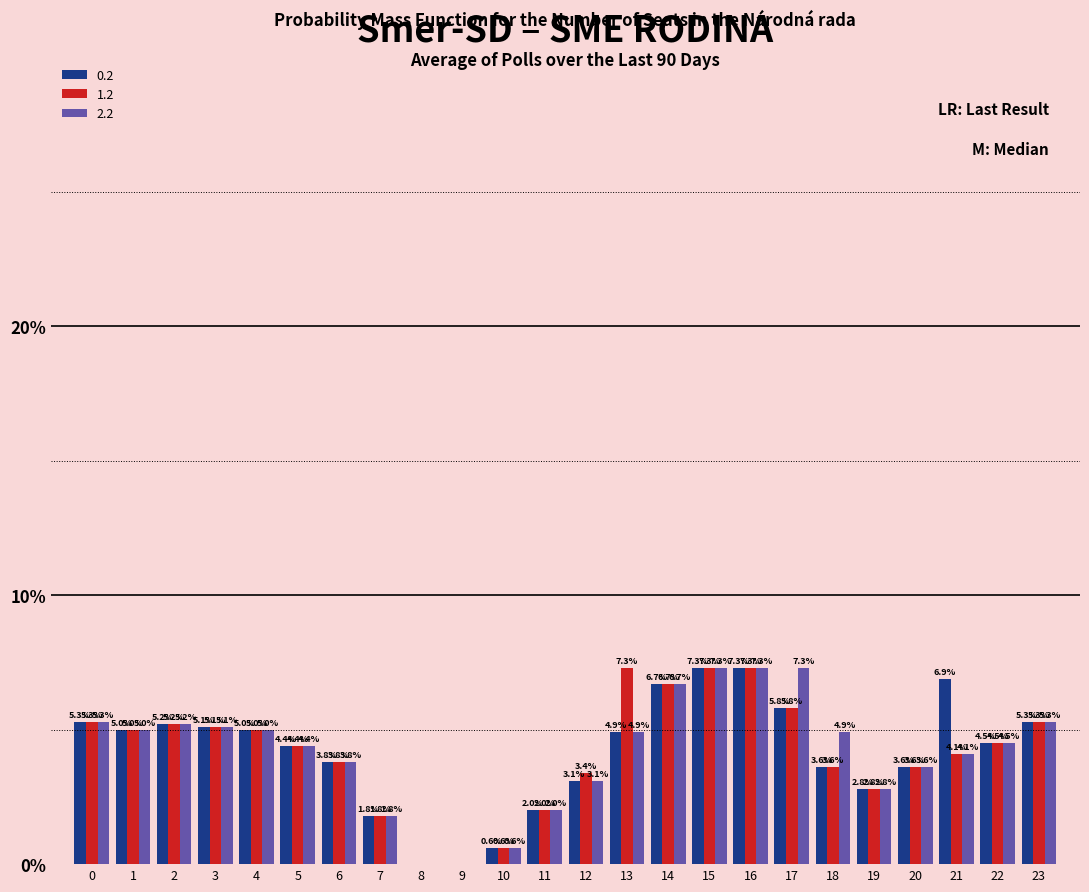

What is the sum of the 2.2 values at 8 and 1?

5.0